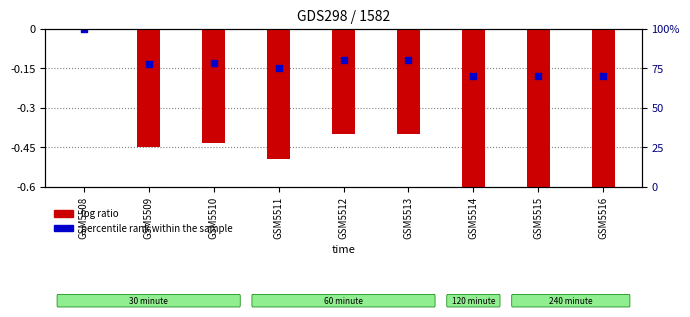

Which series has the largest Y range (max minus min)?

log ratio